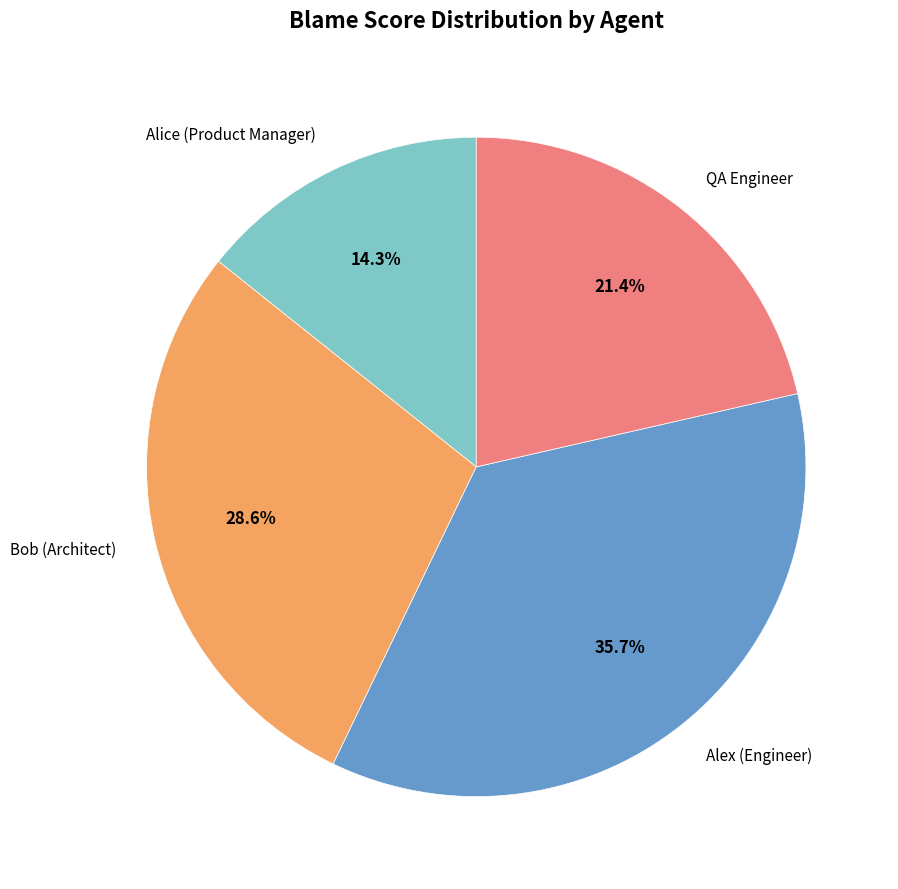

What is the ratio of the value at Bob (Architect) to the value at Alex (Engineer)?

0.8